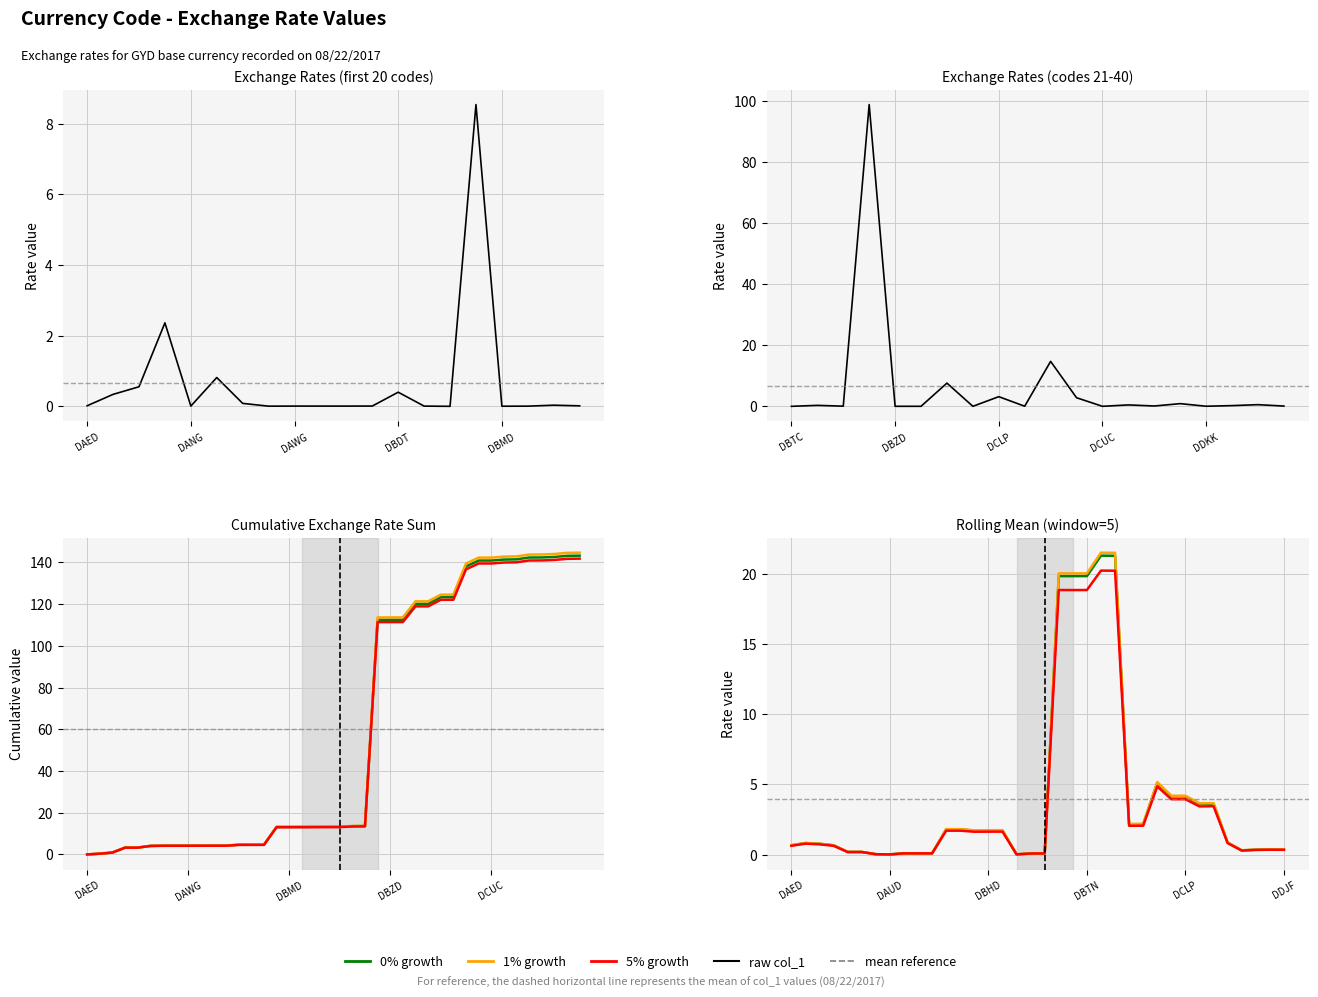

What is the value of the 13th point from the left?

0.4